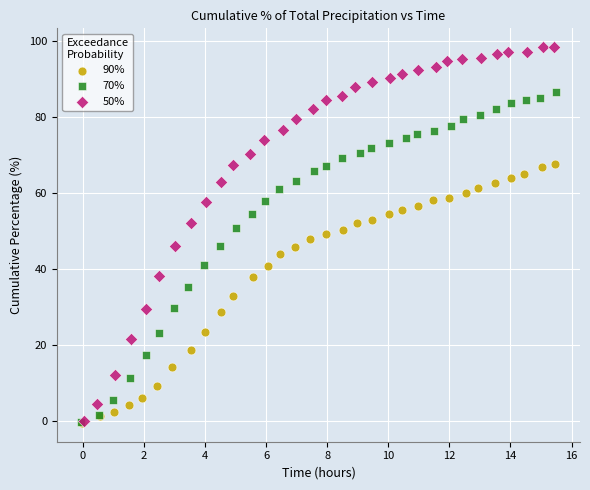

Which series reaches the maximum Y coordinate?

50%